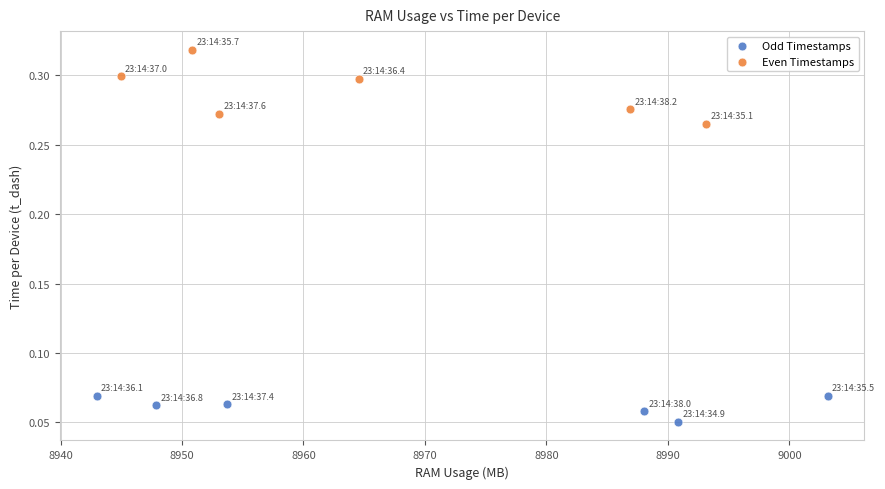

Which series reaches the minimum Y coordinate?

Odd Timestamps